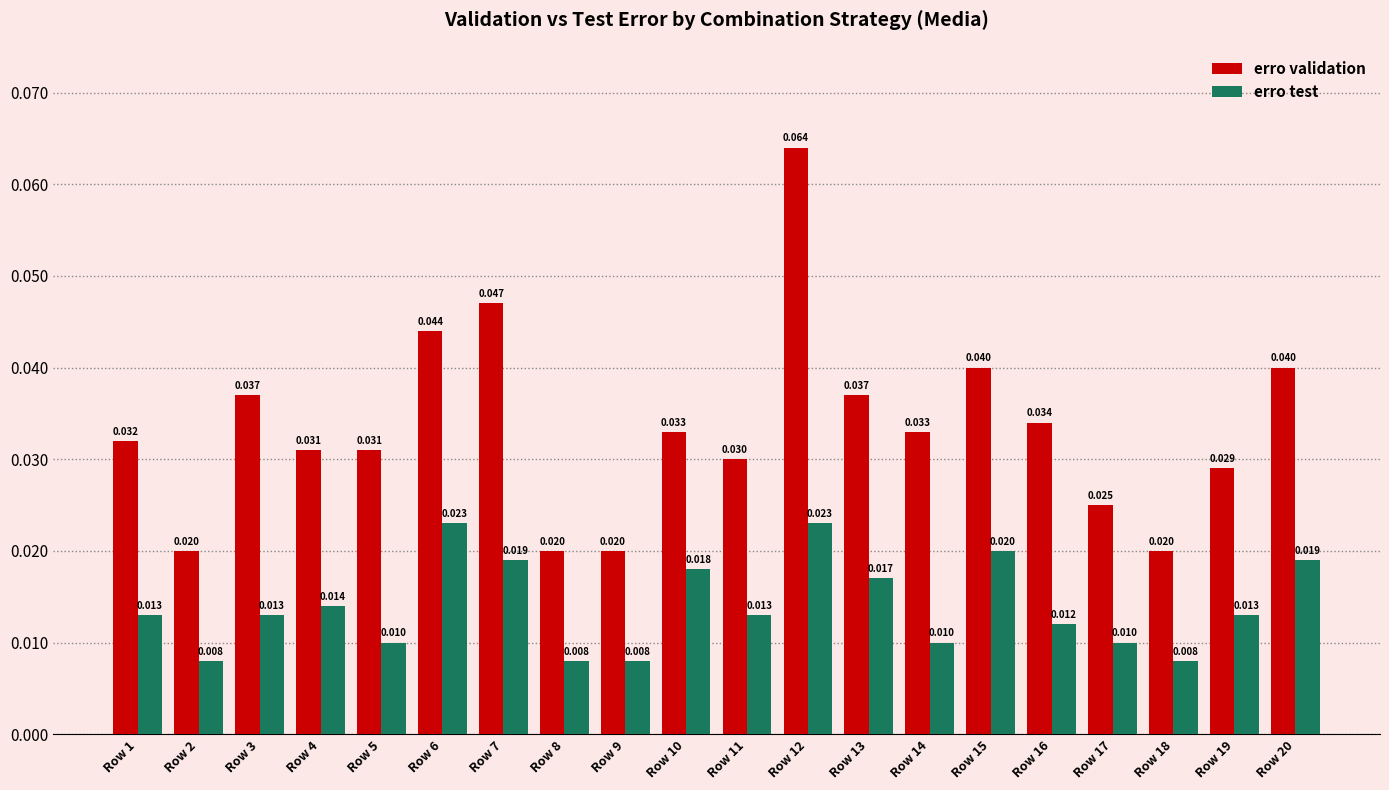

Rank the series by their maximum value, from highest to lowest.

erro validation, erro test